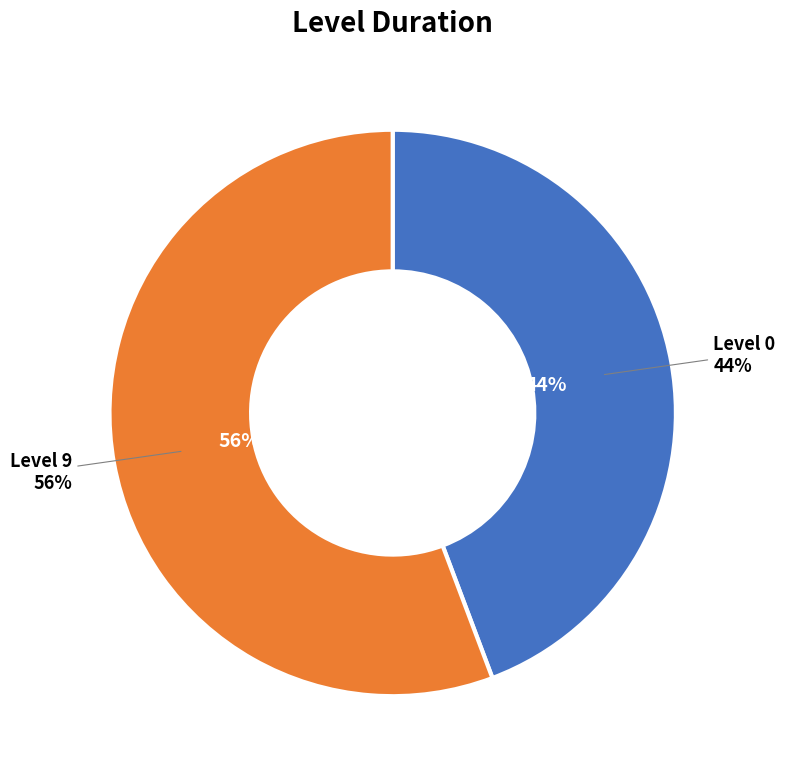

Is it true that Level 9 is 56% of the pie?

True